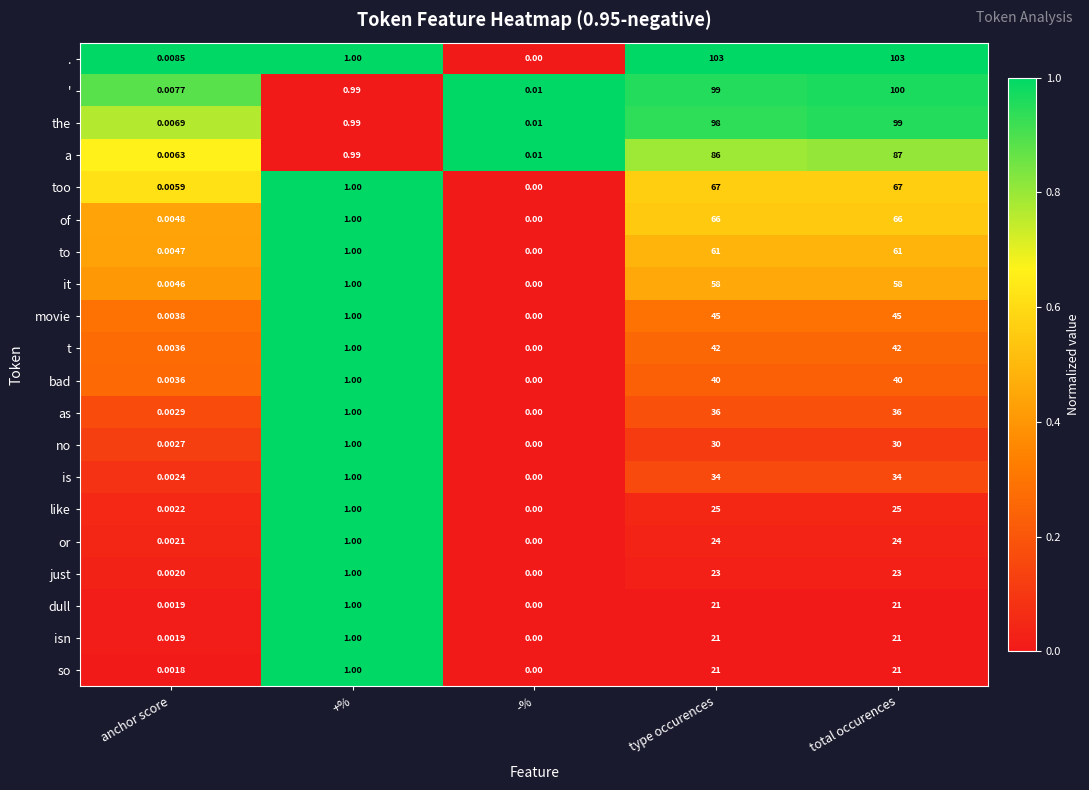

Which label corresponds to the smallest value in the chart?

-%